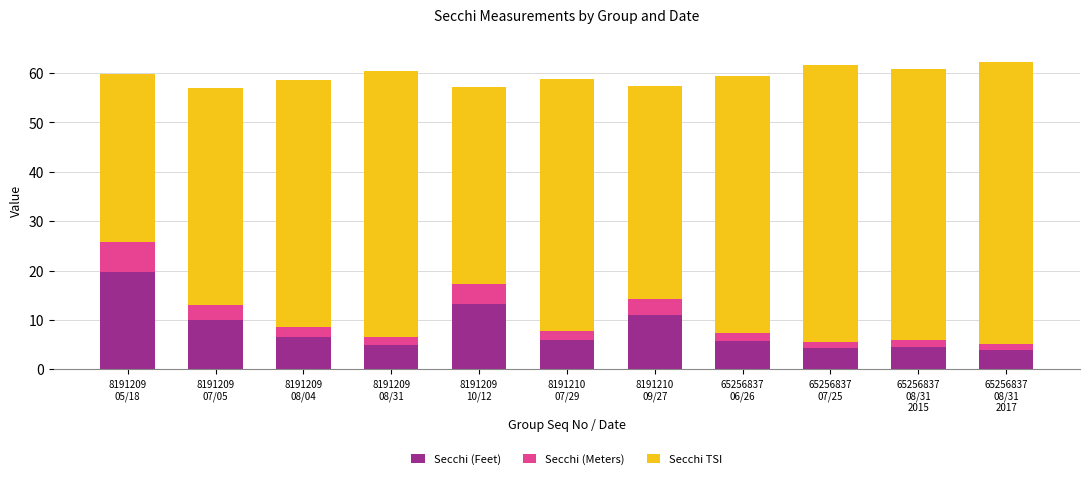

What is the average value of the Secchi (Feet) series?

8.2